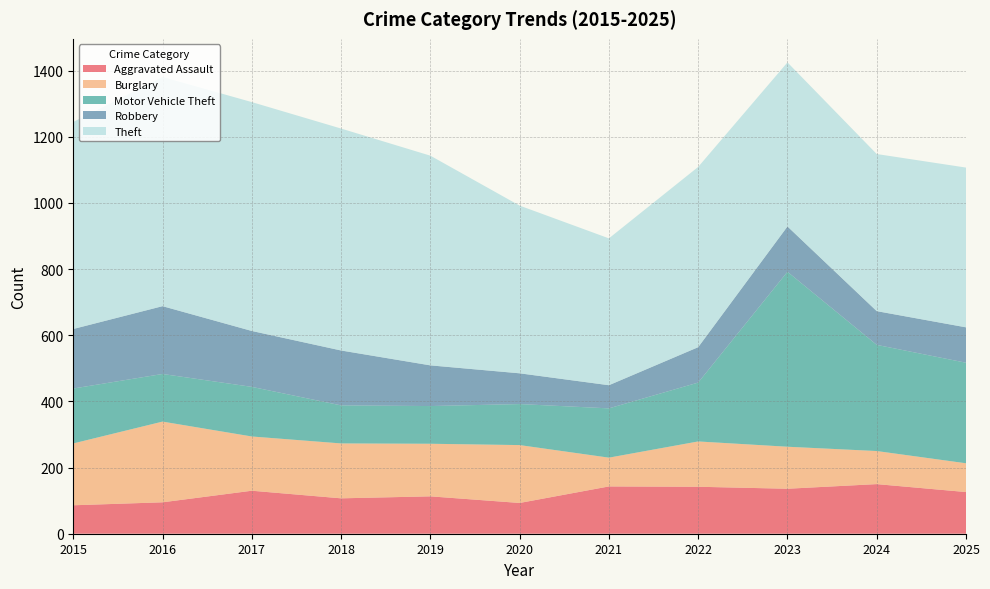

Reading left to right, what are all the values shown in this chart?

Aggravated Assault: 86	95	130	107	113	93	143	142	136	150	126
Burglary: 187	244	164	166	159	175	87	137	127	100	87
Motor Vehicle Theft: 166	144	150	115	114	124	149	178	529	321	304
Robbery: 180	205	169	166	123	93	70	107	137	102	107
Theft: 626	693	692	671	634	507	444	545	496	475	483